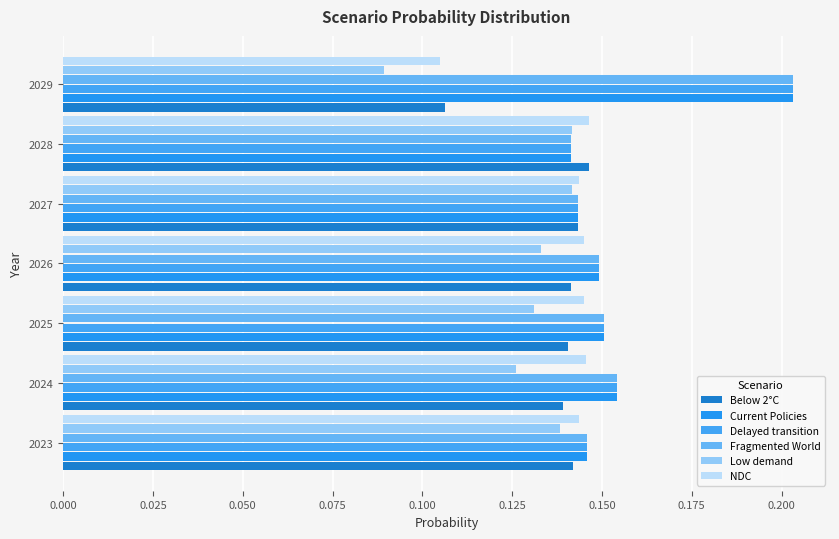

At which category does the chart reach its minimum across all series?

2029